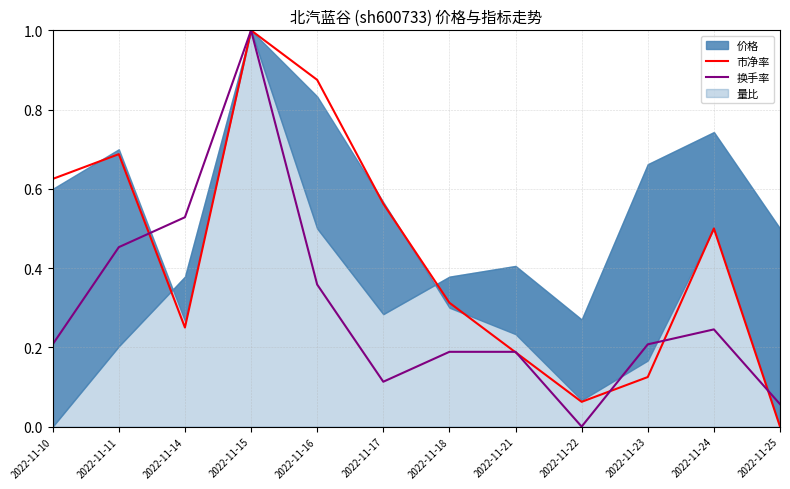

How many interior local peaks does the 换手率 series have?

2